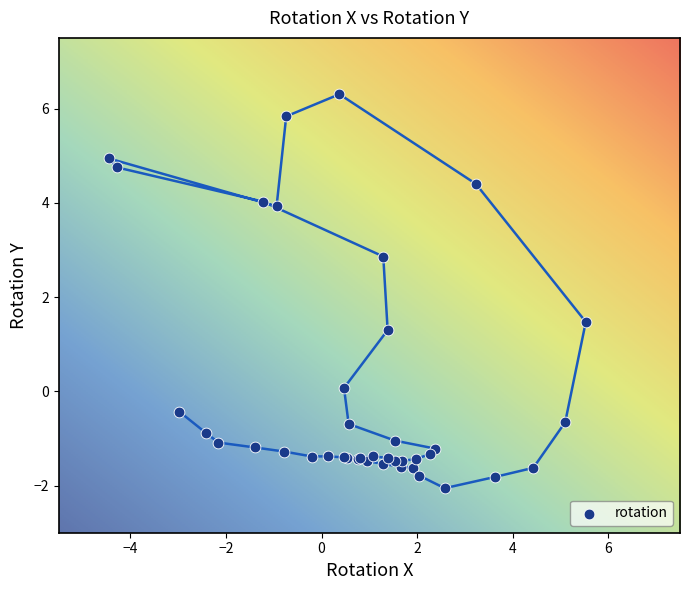

What Y value in the scatter plot is closest to 2?

1.5